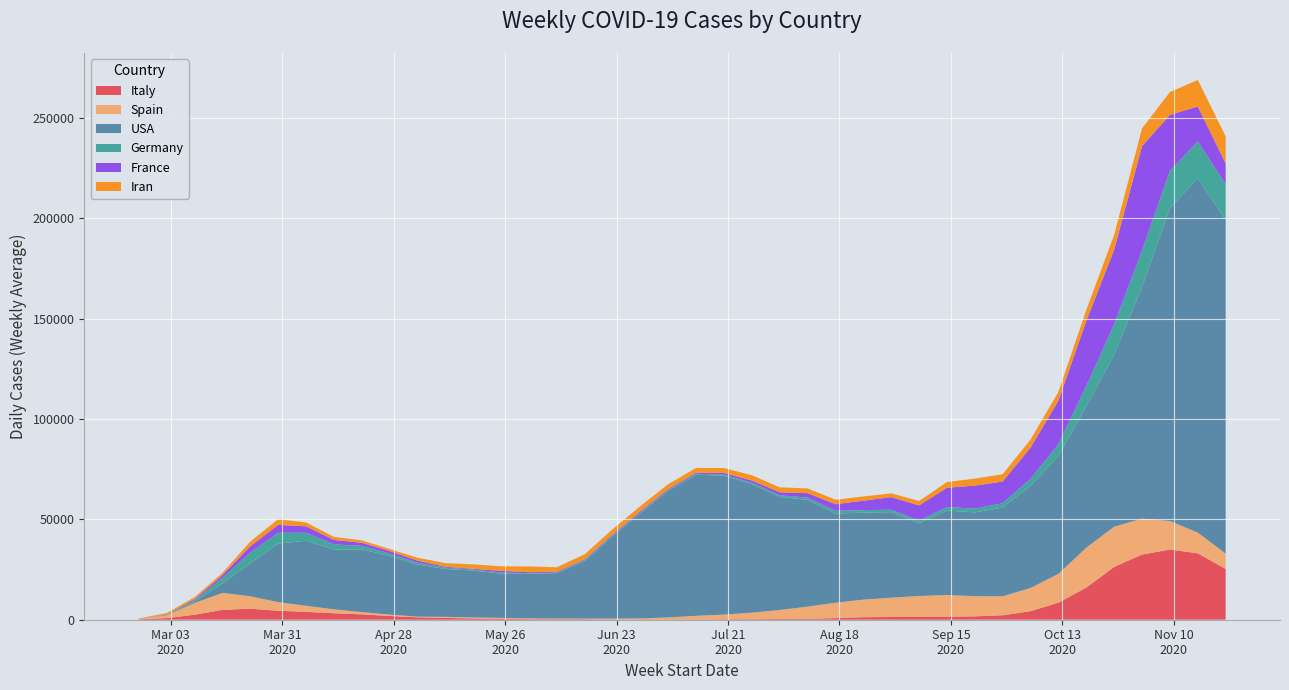

The USA series shows 41767.4 at 2020-09-21. True or false?

True